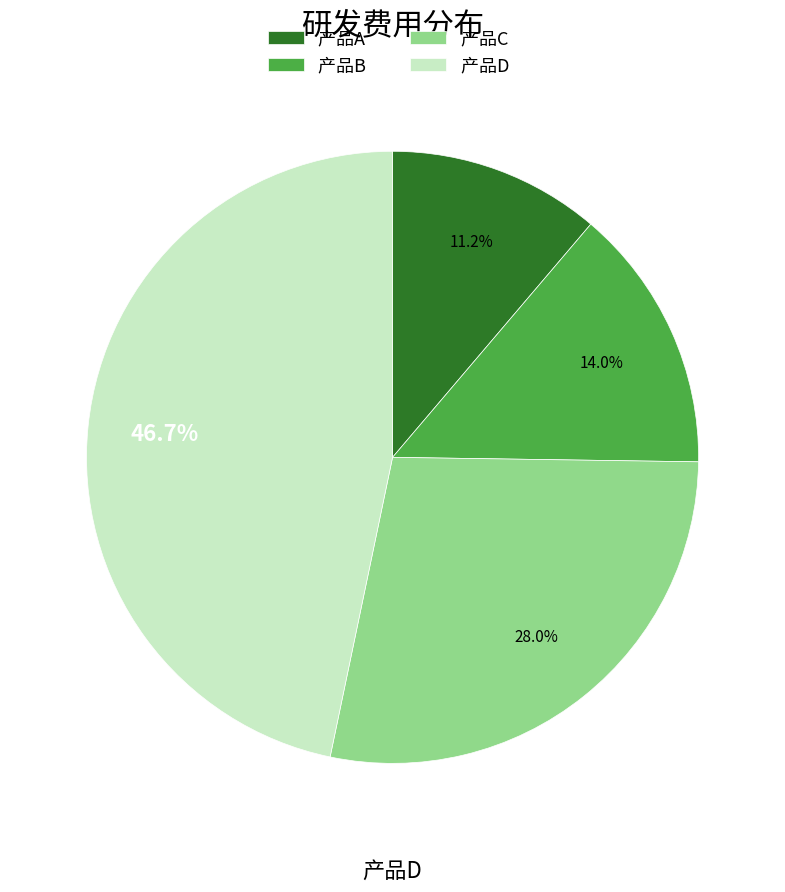

To the nearest percent, what is the average slice percentage?

25%